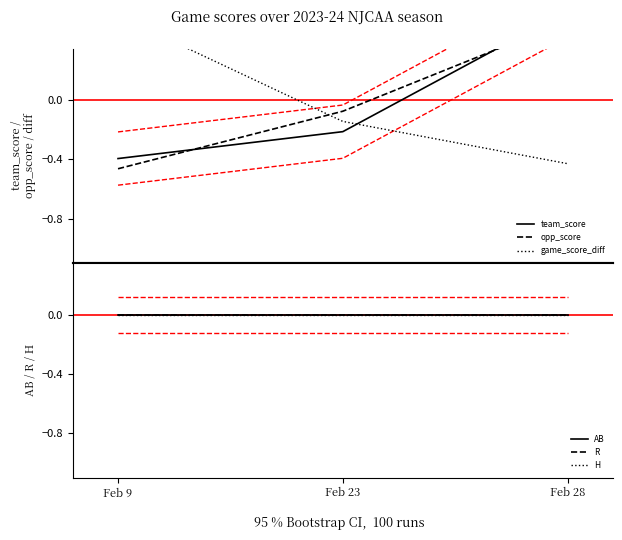

Does the chart have visible grid lines?

No